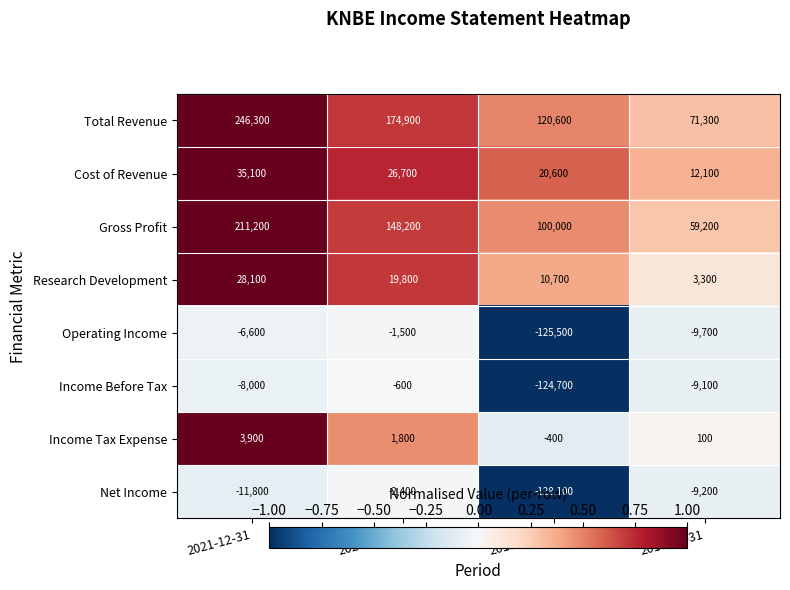

List the labels in order of Operating Income value, largest first.

2020-12-31, 2021-12-31, 2018-12-31, 2019-12-31